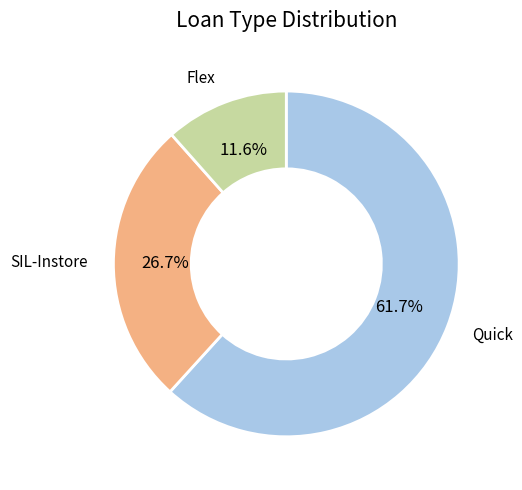

To the nearest percent, what is the average slice percentage?

33%